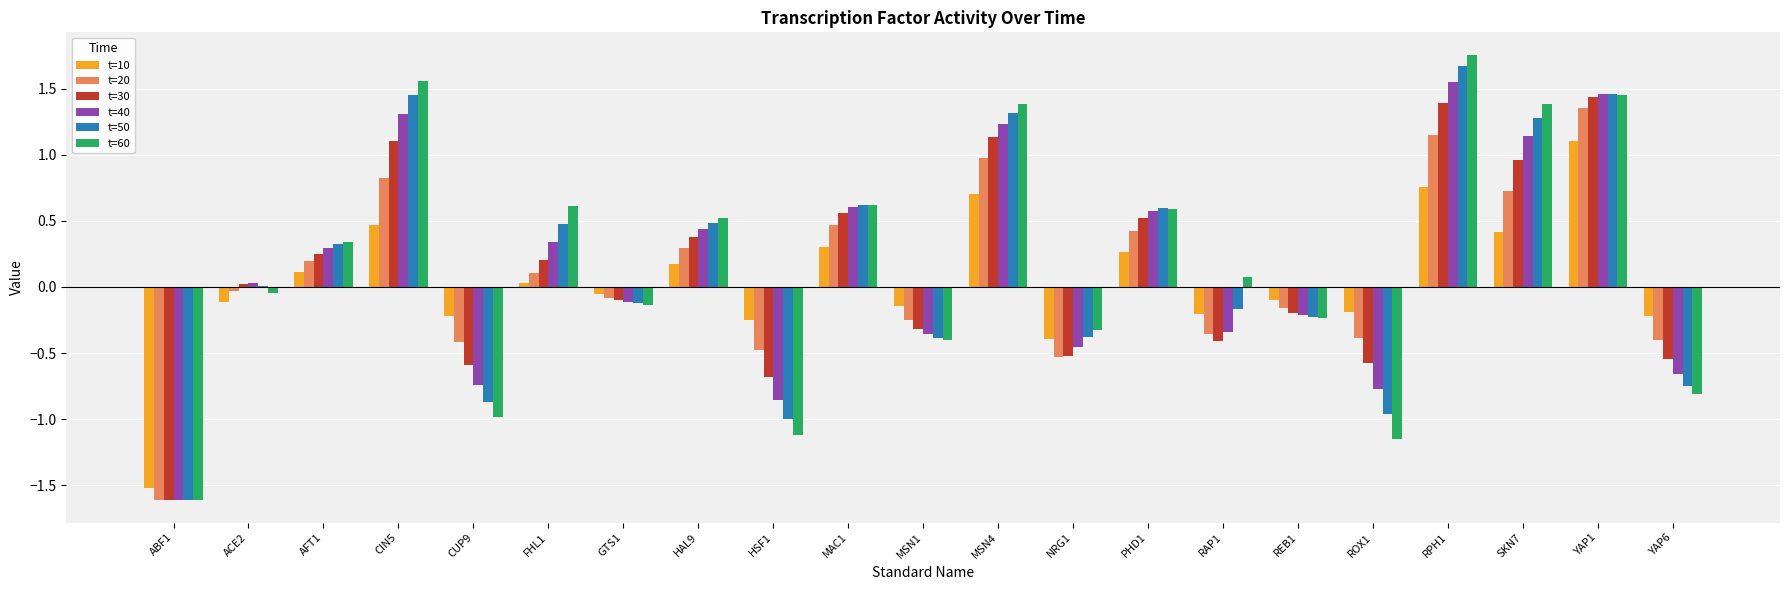

What is the average value of the t=50 series?

0.2